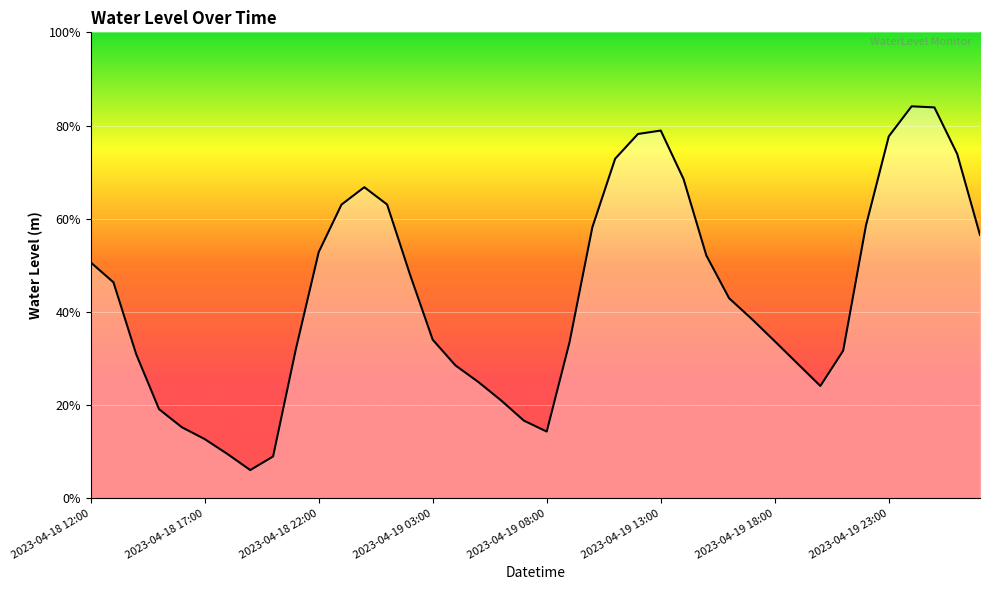

Rank the categories by value from highest to lowest.

2023-04-20 00:00, 2023-04-20 01:00, 2023-04-19 13:00, 2023-04-19 12:00, 2023-04-19 23:00, 2023-04-20 02:00, 2023-04-19 11:00, 2023-04-19 14:00, 2023-04-19 00:00, 2023-04-19 01:00, 2023-04-18 23:00, 2023-04-19 22:00, 2023-04-19 10:00, 2023-04-20 03:00, 2023-04-18 22:00, 2023-04-19 15:00, 2023-04-18 12:00, 2023-04-19 02:00, 2023-04-18 13:00, 2023-04-19 16:00, 2023-04-19 17:00, 2023-04-19 03:00, 2023-04-19 18:00, 2023-04-19 09:00, 2023-04-18 21:00, 2023-04-19 21:00, 2023-04-18 14:00, 2023-04-19 19:00, 2023-04-19 04:00, 2023-04-19 05:00, 2023-04-19 20:00, 2023-04-19 06:00, 2023-04-18 15:00, 2023-04-19 07:00, 2023-04-18 16:00, 2023-04-19 08:00, 2023-04-18 17:00, 2023-04-18 18:00, 2023-04-18 20:00, 2023-04-18 19:00